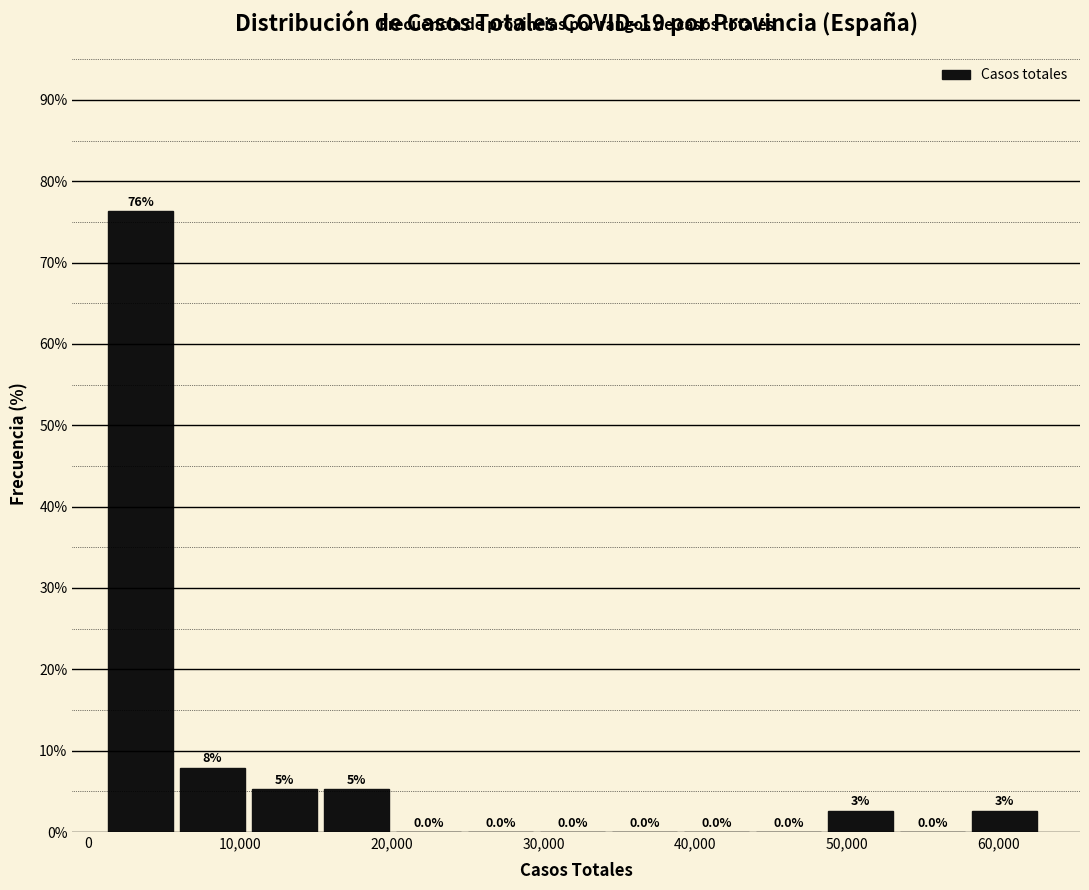

Over which range of the x-axis is the bar tallest?

1000 to 6000